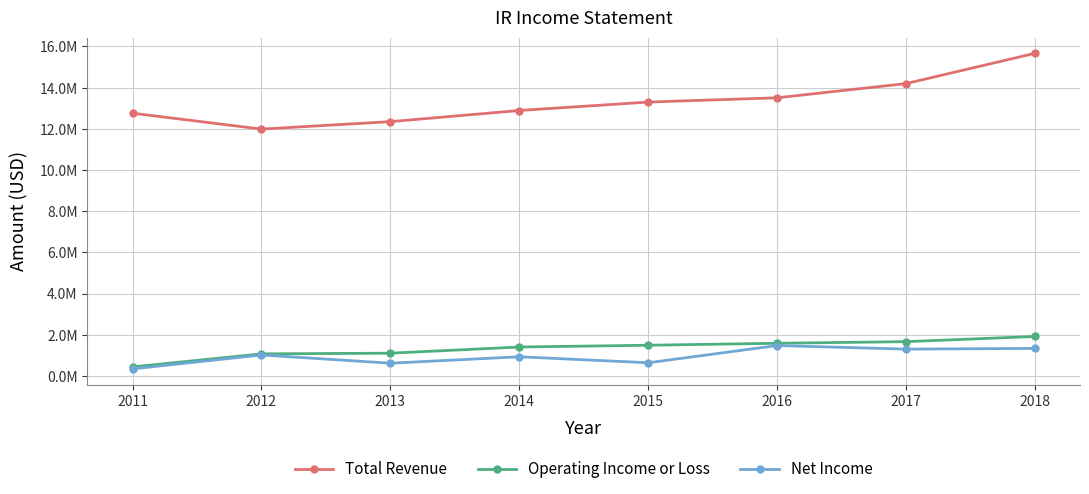

The value of Operating Income or Loss at 2012 is 298816. True or false?

False